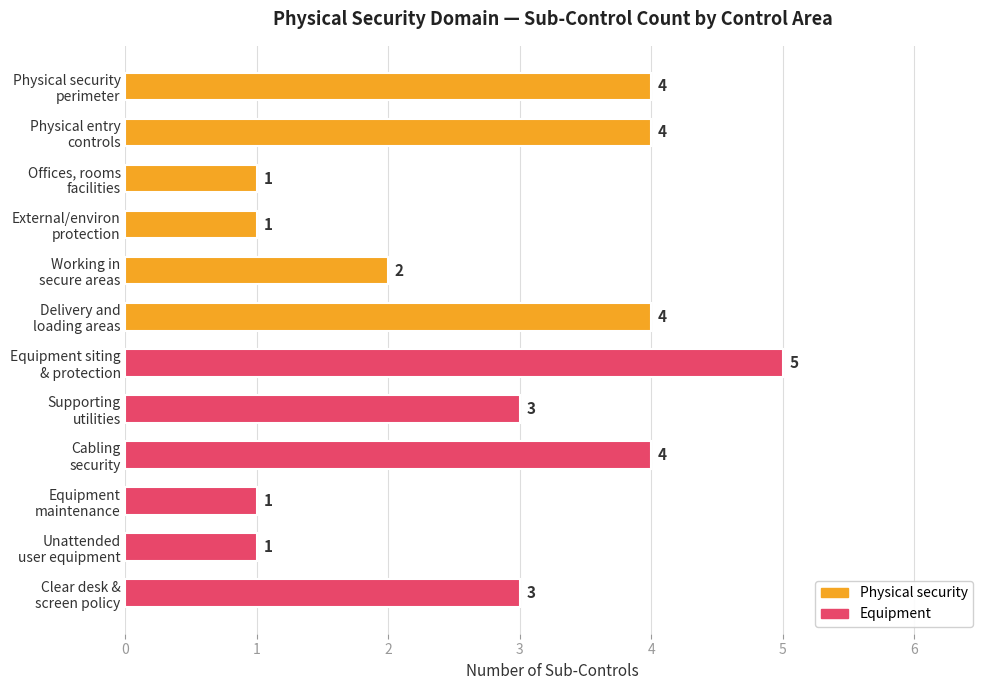

Reading top to bottom, extract all data points from this chart.

4	4	1	1	2	4	5	3	4	1	1	3